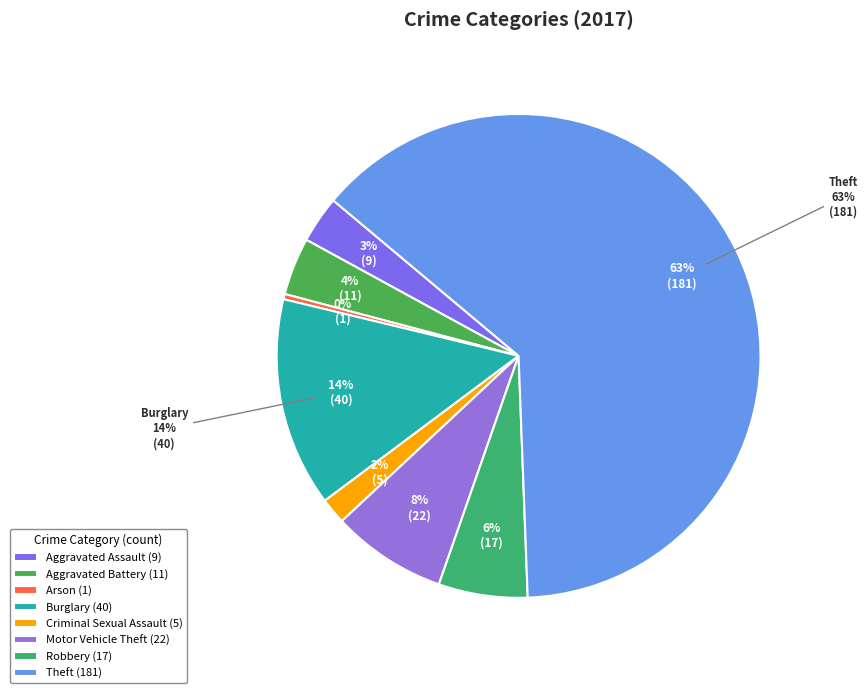

Is the sum of Theft and Motor Vehicle Theft greater than half?

Yes